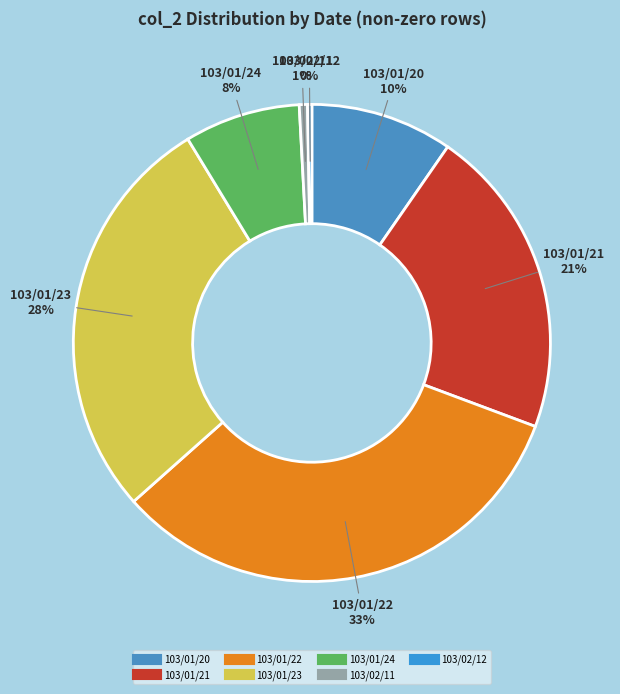

Does any single category account for the majority?

No